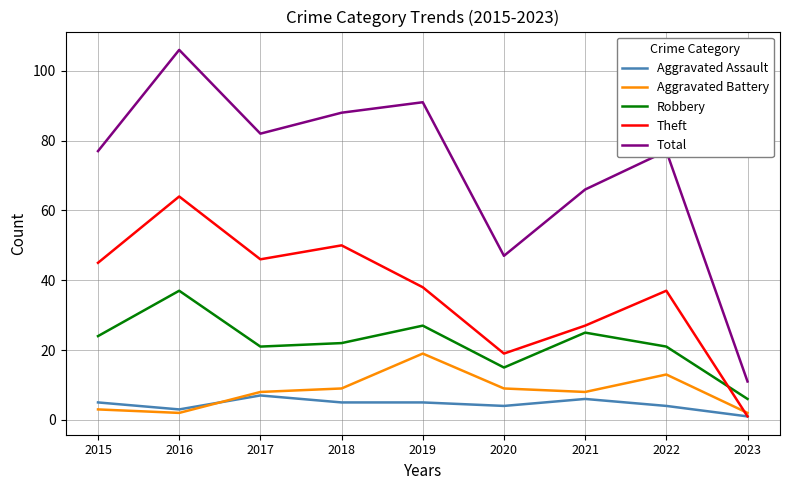

At 2022, list the series in order from smallest to largest.

Aggravated Assault, Aggravated Battery, Robbery, Theft, Total